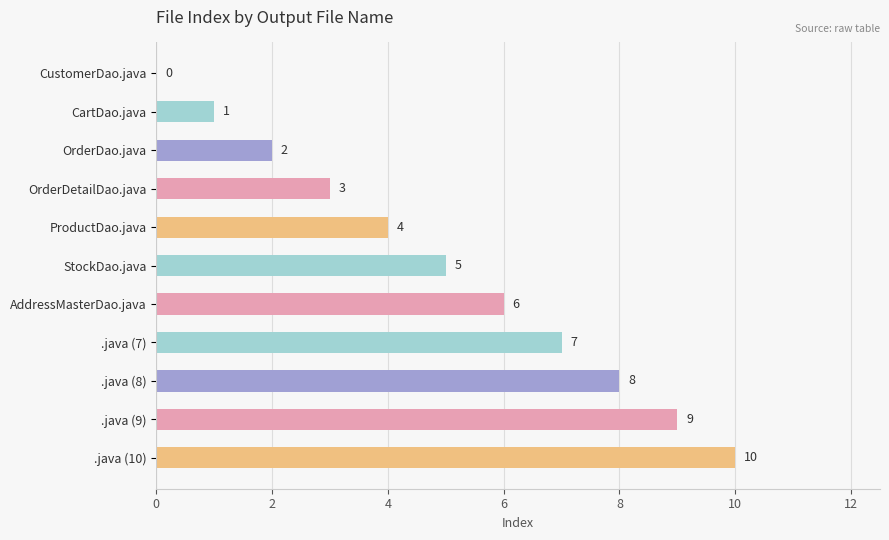

Is it true that the value at OrderDetailDao.java is 3?

True